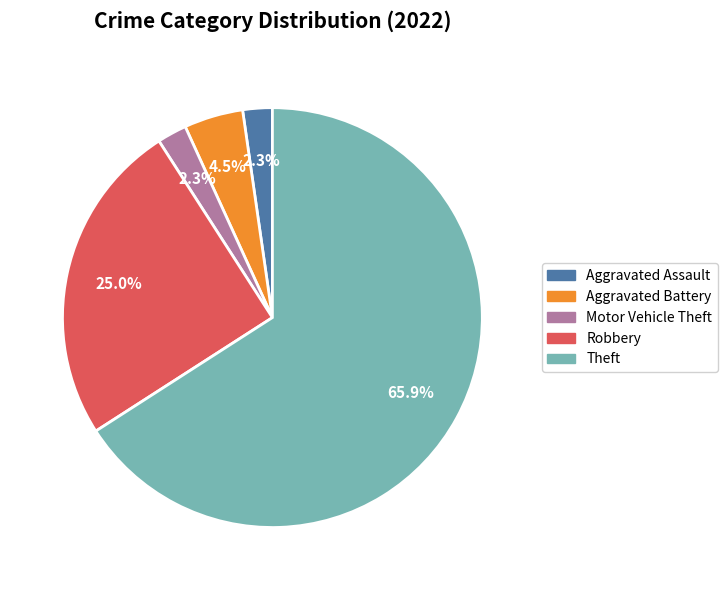

What portion of the pie excludes Aggravated Assault?

97.7%